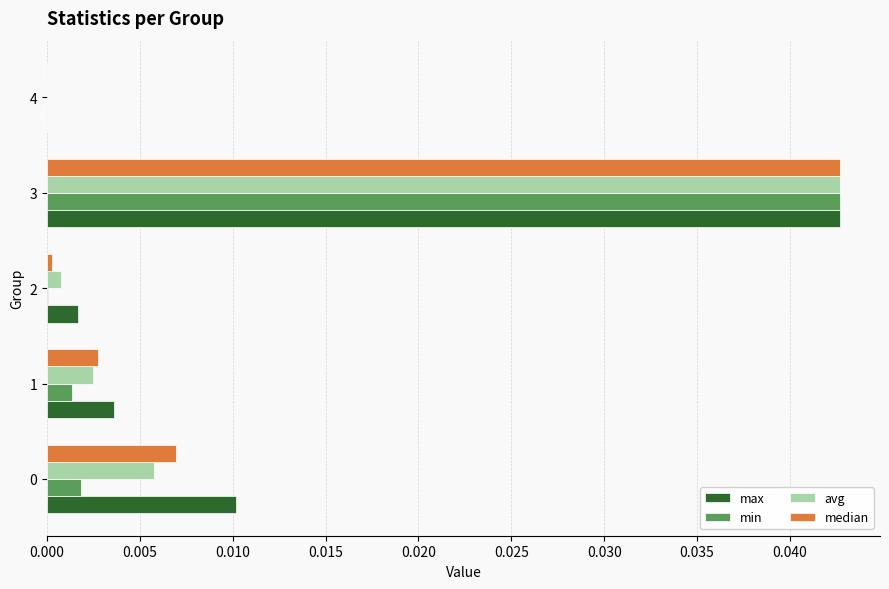

Between 0 and 4, which series saw the biggest shift?

max